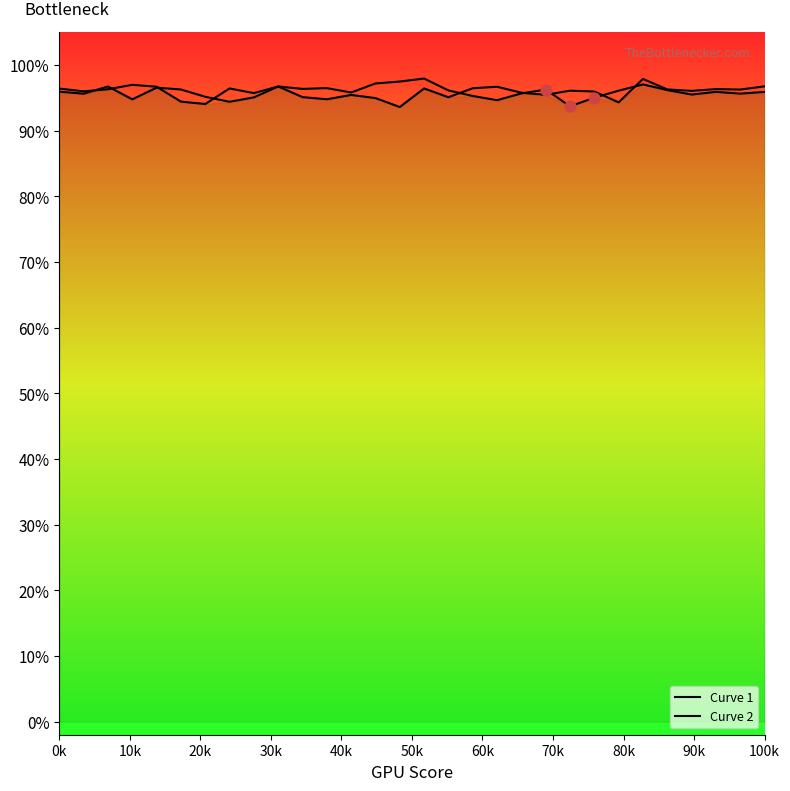

Which series has the largest Y range (max minus min)?

Curve 2